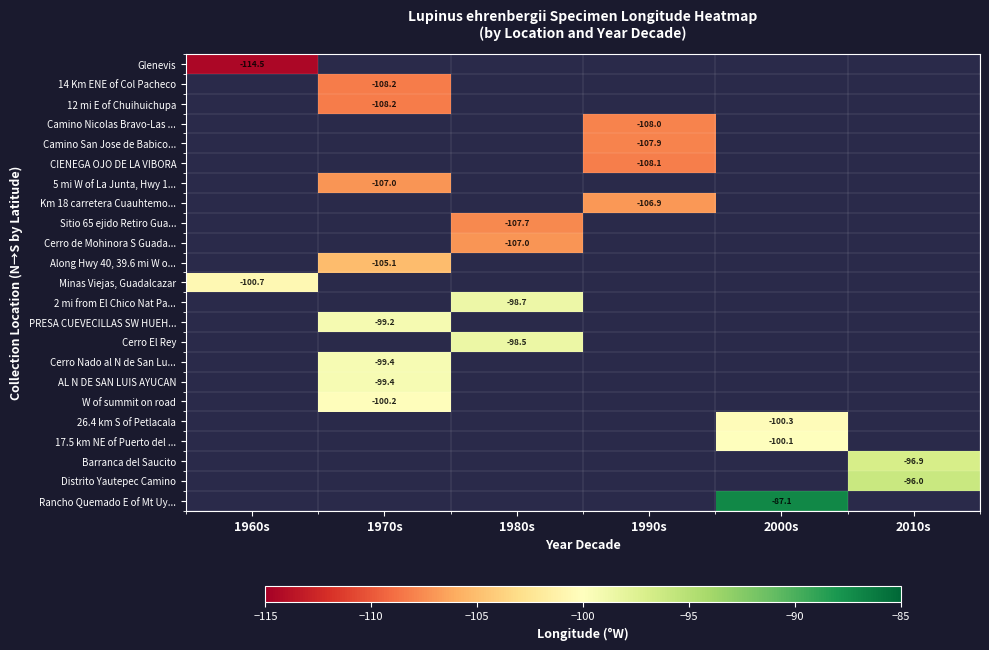

How many categories are shown in the chart?

6